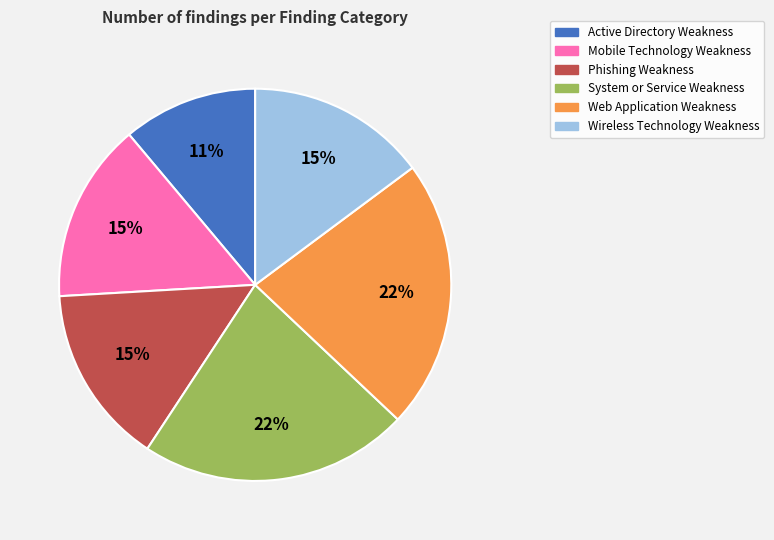

The System or Service Weakness slice represents 22% of the pie. True or false?

True